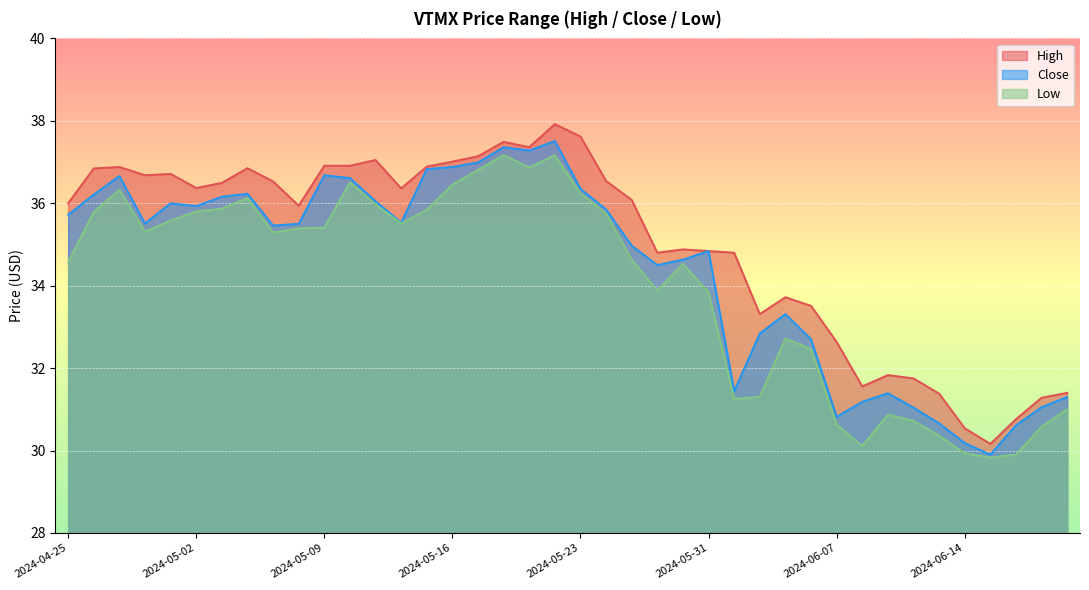

What is the minimum value shown in the chart?

29.8